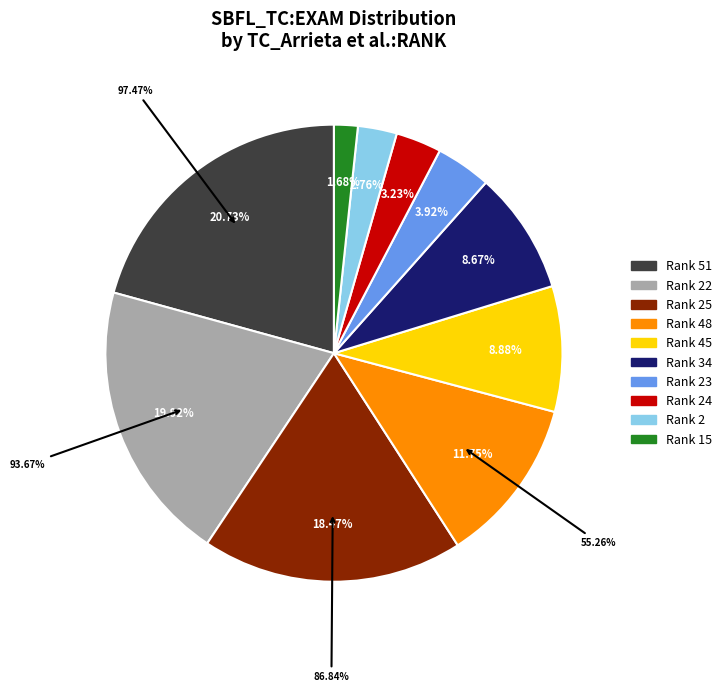

Is there a majority slice in this chart?

No